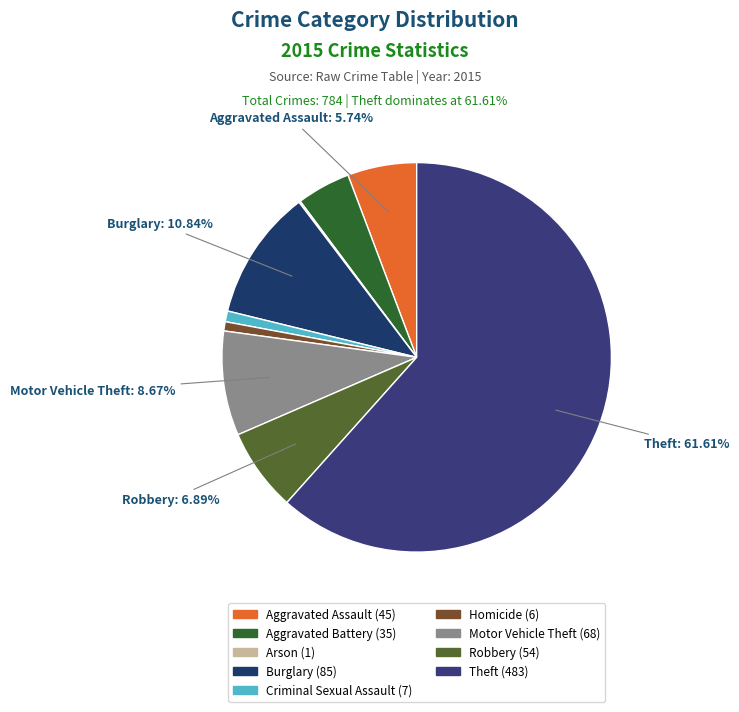

What percentage is the Criminal Sexual Assault slice, to the nearest percent?

1%